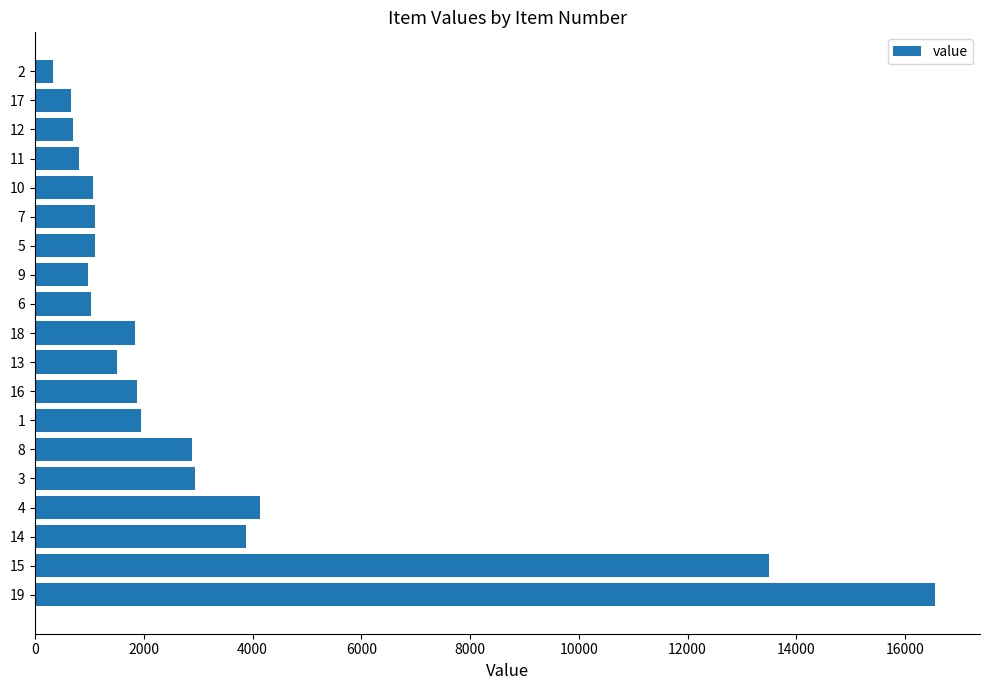

Is it true that the value at 4 is 4136?

True